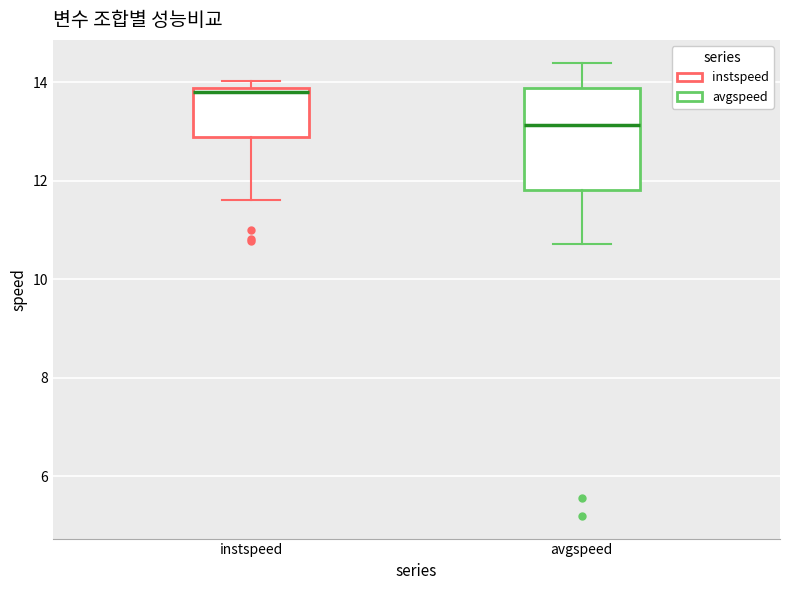

Reading left to right, read every box against the y-axis: the position of its median line, the range the box covers, and the ends of its whiskers. The values are not printed on the chart, so give them approximately, as read against the axis.

instspeed: median 13.8 (just below the box's upper edge), box 12.8 to 13.8, whiskers 11.6 to 14.0
avgspeed: median 13.2, box 11.8 to 13.8, whiskers 10.8 to 14.4